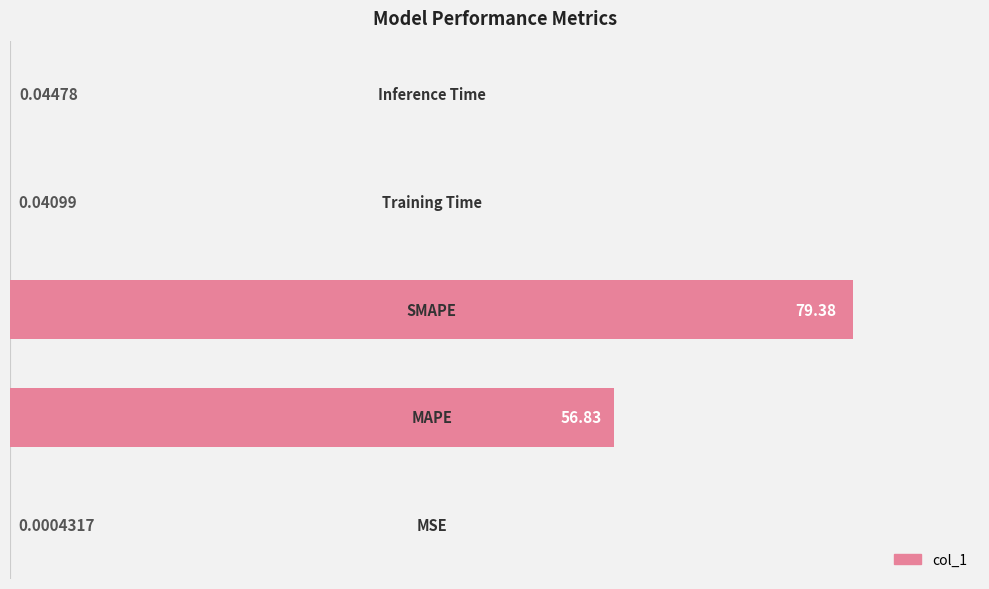

What is the sum of all values?

136.3